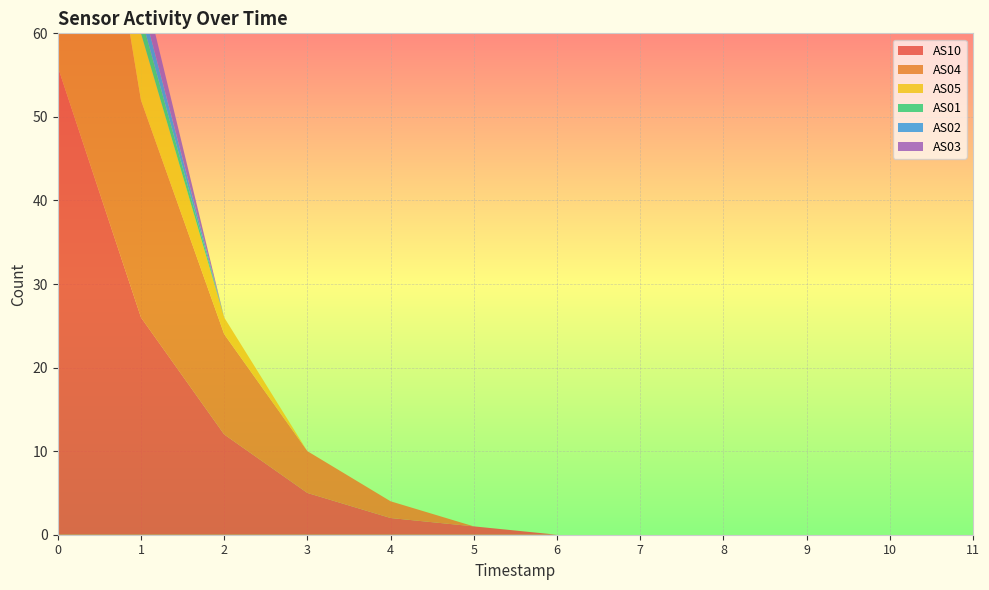

Reading right to left, transcribe all the data shown in this chart.

AS10: 1688190906=0	1688190606=0	1688190306=0	1688190006=0	1688189706=0	1688189406=0	1688189106=1	1688188806=2	1688188506=5	1688188206=12	1688187906=26	1688187606=56
AS04: 1688190906=0	1688190606=0	1688190306=0	1688190006=0	1688189706=0	1688189406=0	1688189106=0	1688188806=2	1688188506=5	1688188206=12	1688187906=26	1688187606=56
AS05: 1688190906=0	1688190606=0	1688190306=0	1688190006=0	1688189706=0	1688189406=0	1688189106=0	1688188806=0	1688188506=0	1688188206=2	1688187906=8	1688187606=22
AS01: 1688190906=0	1688190606=0	1688190306=0	1688190006=0	1688189706=0	1688189406=0	1688189106=0	1688188806=0	1688188506=0	1688188206=0	1688187906=2	1688187606=6
AS02: 1688190906=0	1688190606=0	1688190306=0	1688190006=0	1688189706=0	1688189406=0	1688189106=0	1688188806=0	1688188506=0	1688188206=0	1688187906=2	1688187606=6
AS03: 1688190906=0	1688190606=0	1688190306=0	1688190006=0	1688189706=0	1688189406=0	1688189106=0	1688188806=0	1688188506=0	1688188206=0	1688187906=3	1688187606=8